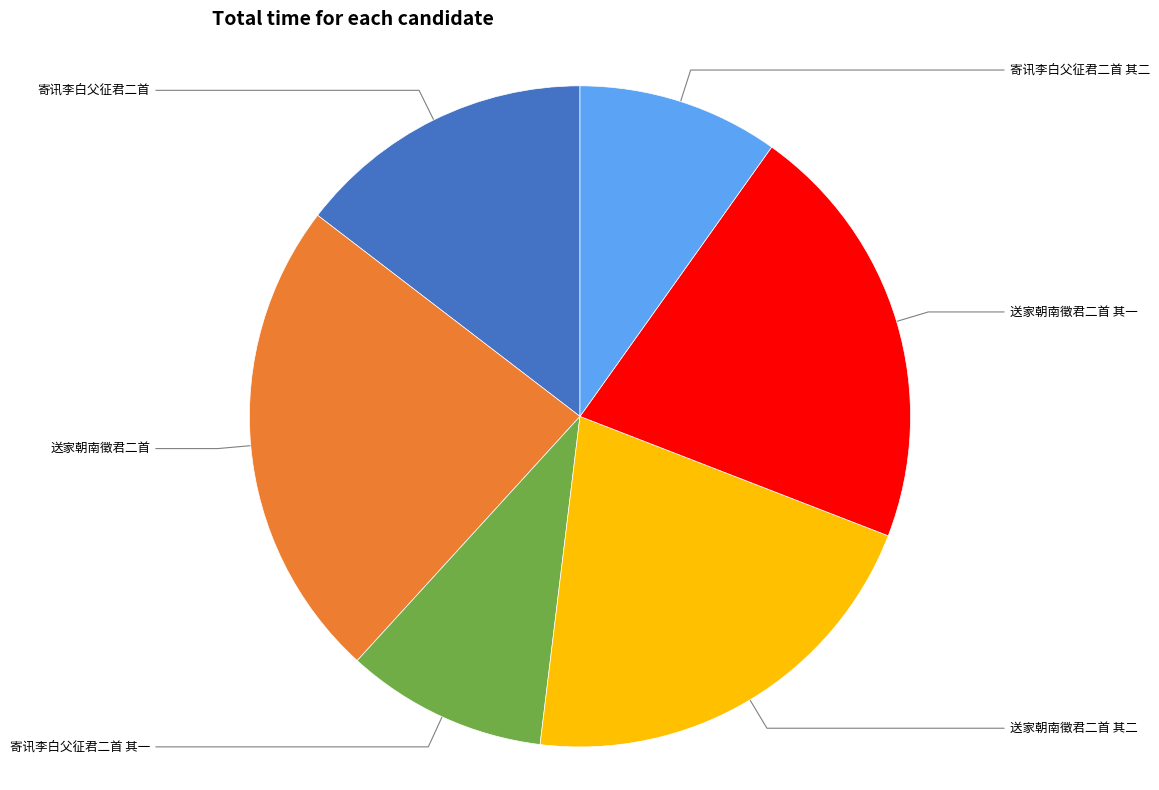

Which has a higher value, 送家朝南徵君二首 其一 or 送家朝南徵君二首 其二?

送家朝南徵君二首 其二